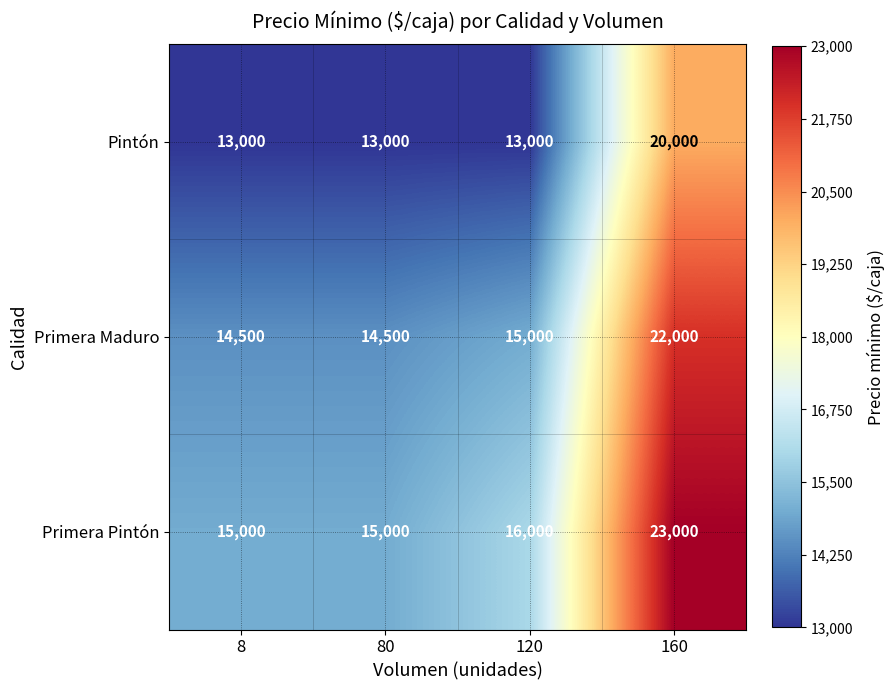

What is the difference between the second highest and second lowest values in the Primera Maduro series?

500